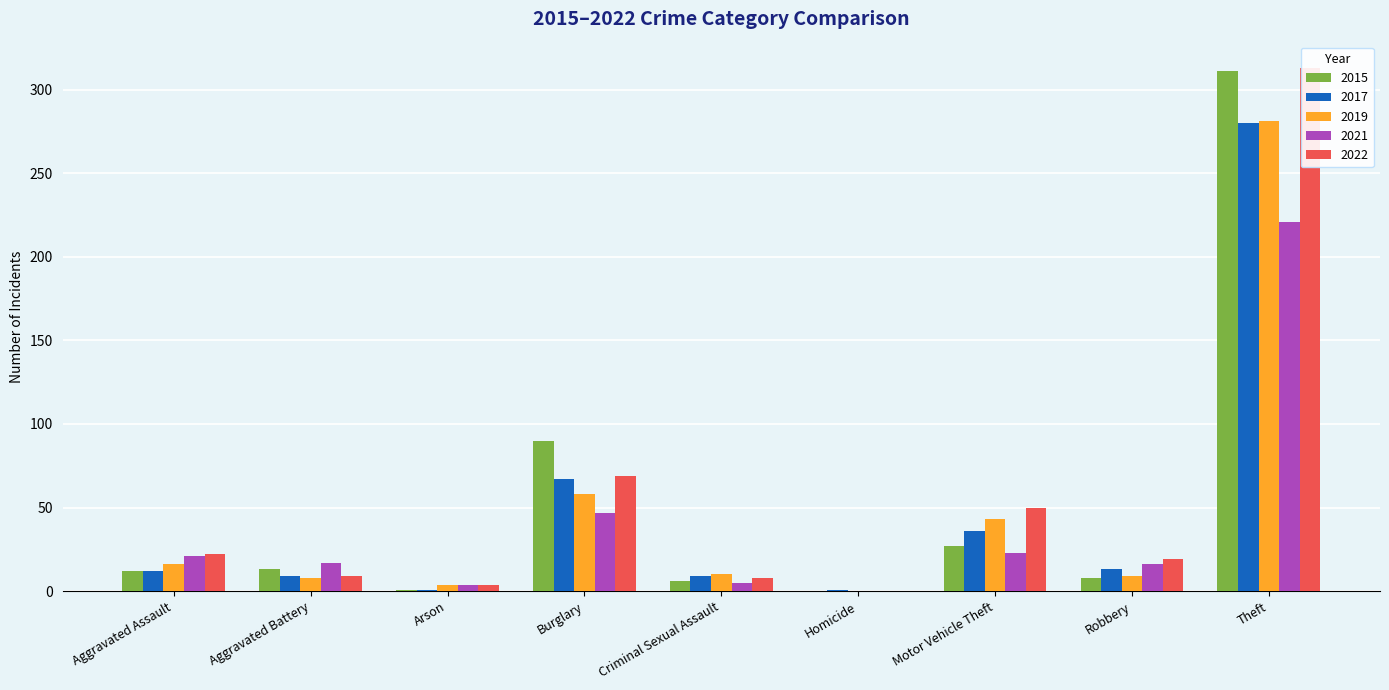

Which has a higher value, Criminal Sexual Assault or Homicide?

Criminal Sexual Assault